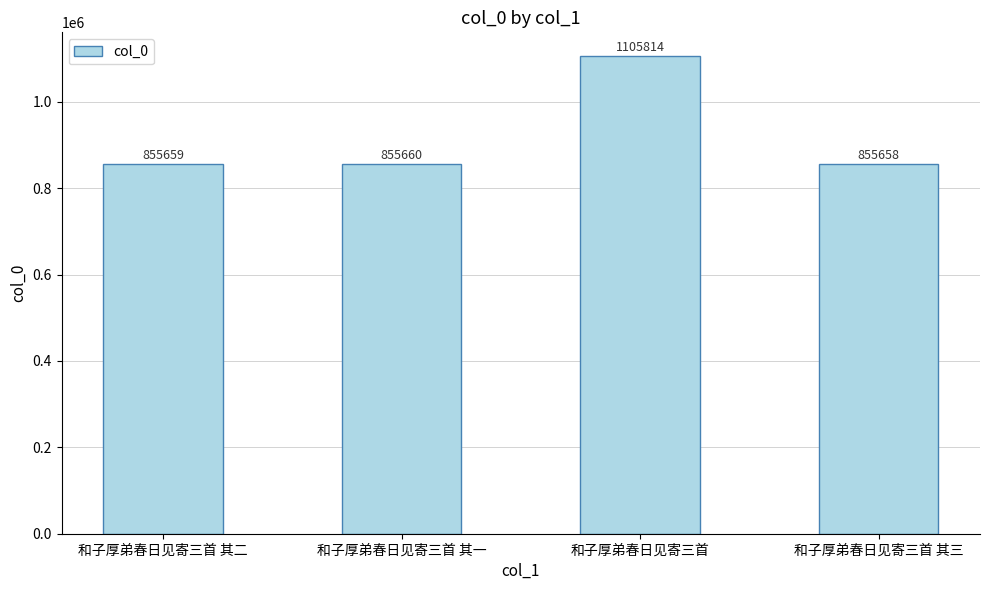

What is the sum of all values?

3672791